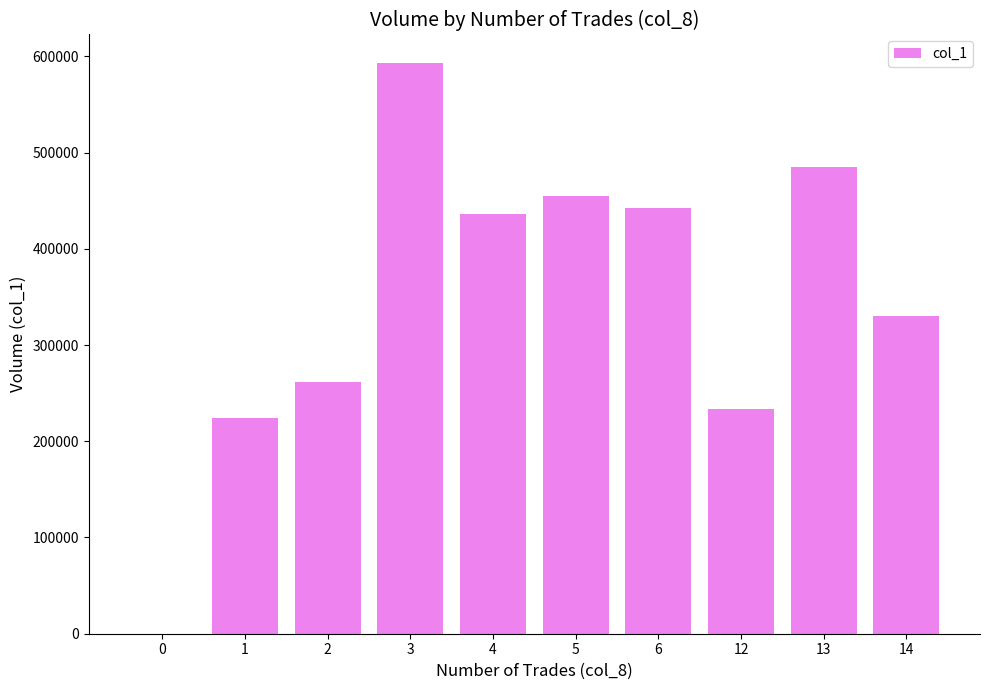

How many data points does each series have?

10